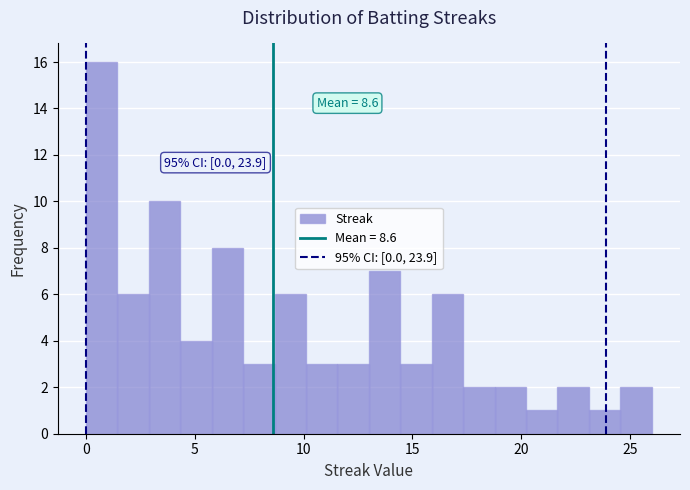

Read against the x-axis, roughly where is the centre of the tallest bar?

0.5